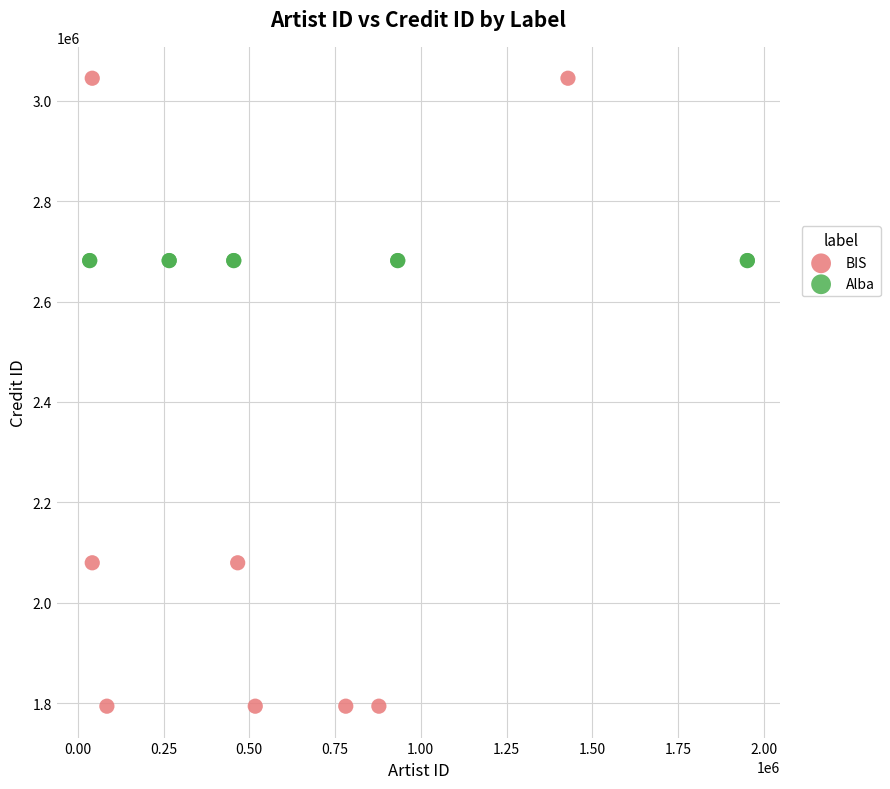

Which series reaches the minimum Y coordinate?

BIS